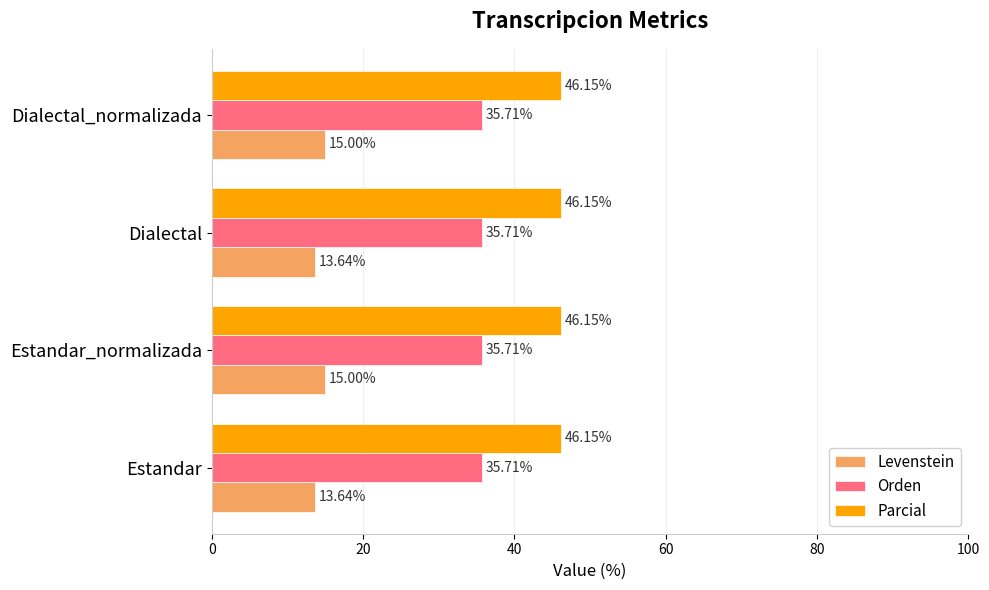

Between Dialectal and Dialectal_normalizada, which series saw the biggest shift?

Levenstein